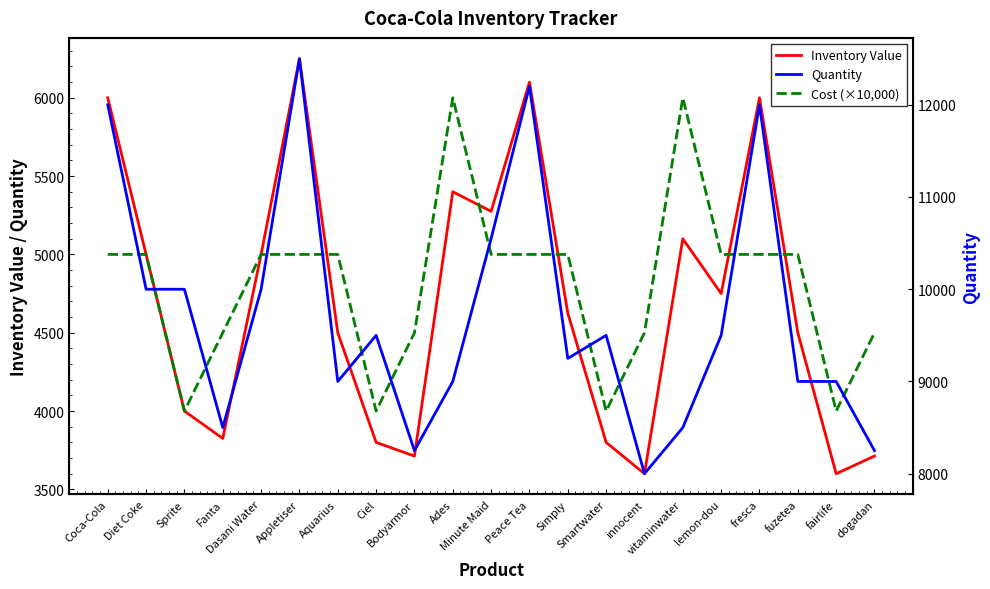

List the labels in order of Inventory Value value, smallest first.

innocent, fairlife, Bodyarmor, dogadan, Ciel, Smartwater, Fanta, Sprite, Aquarius, fuzetea, Simply, lemon-dou, Diet Coke, Dasani Water, vitaminwater, Minute Maid, Ades, Coca-Cola, fresca, Peace Tea, Appletiser